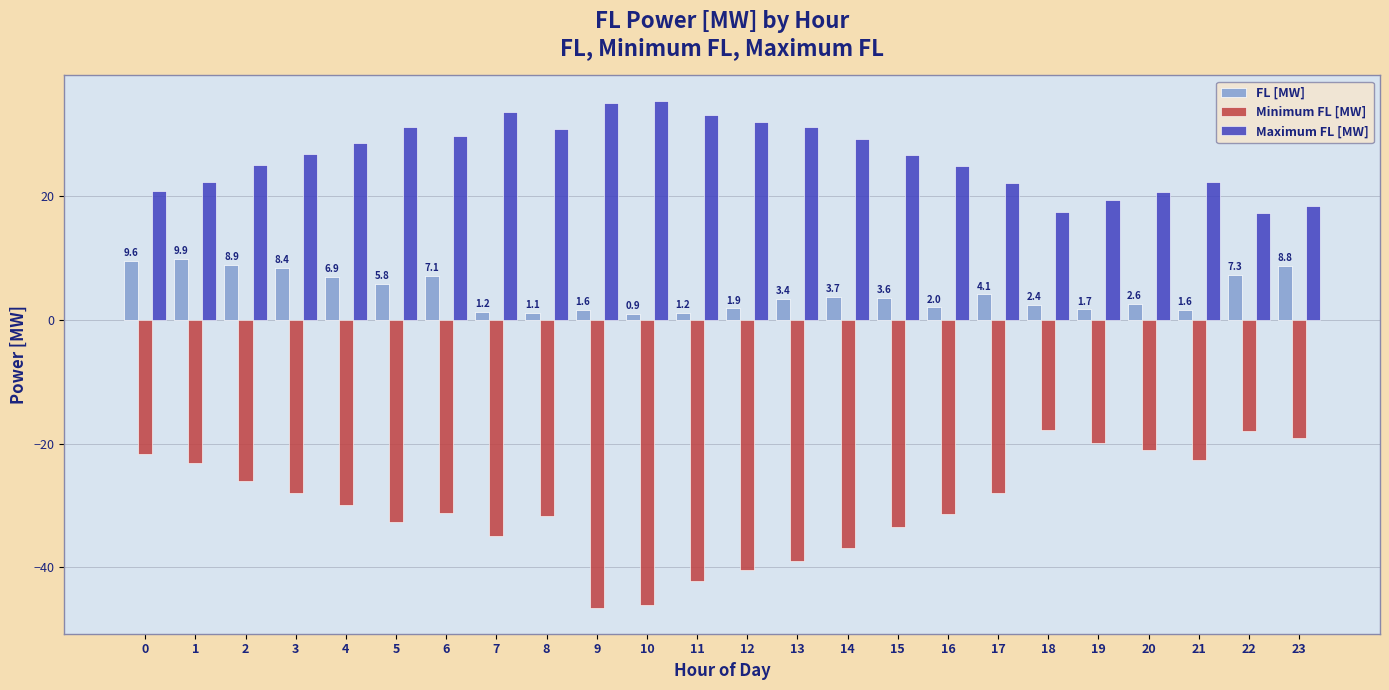

What is the sum of all Maximum FL [MW] values?

634.2